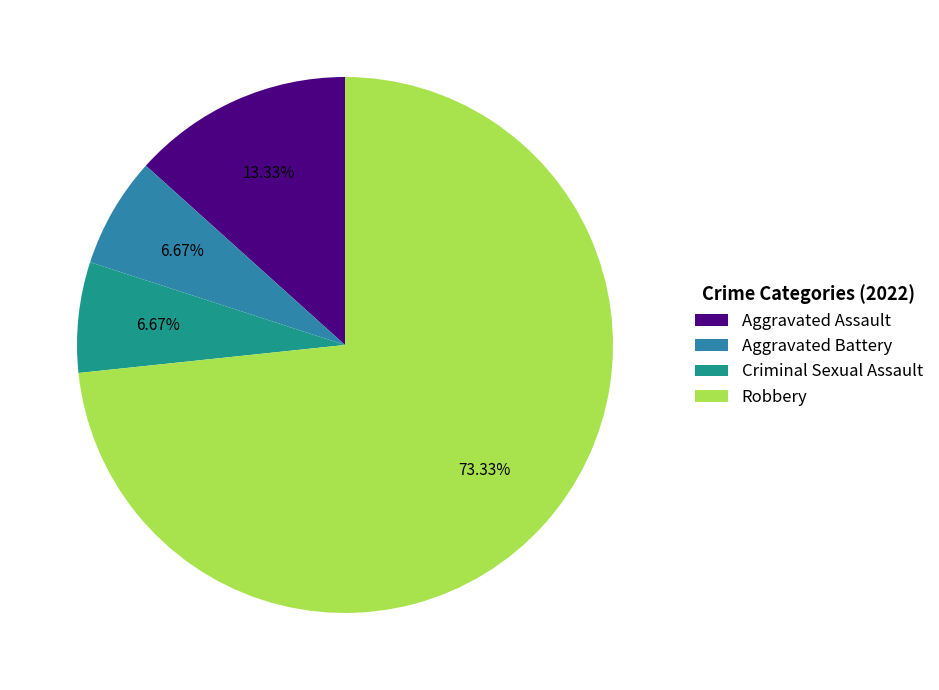

To the nearest percent, what percentage of the pie is Aggravated Assault?

13%